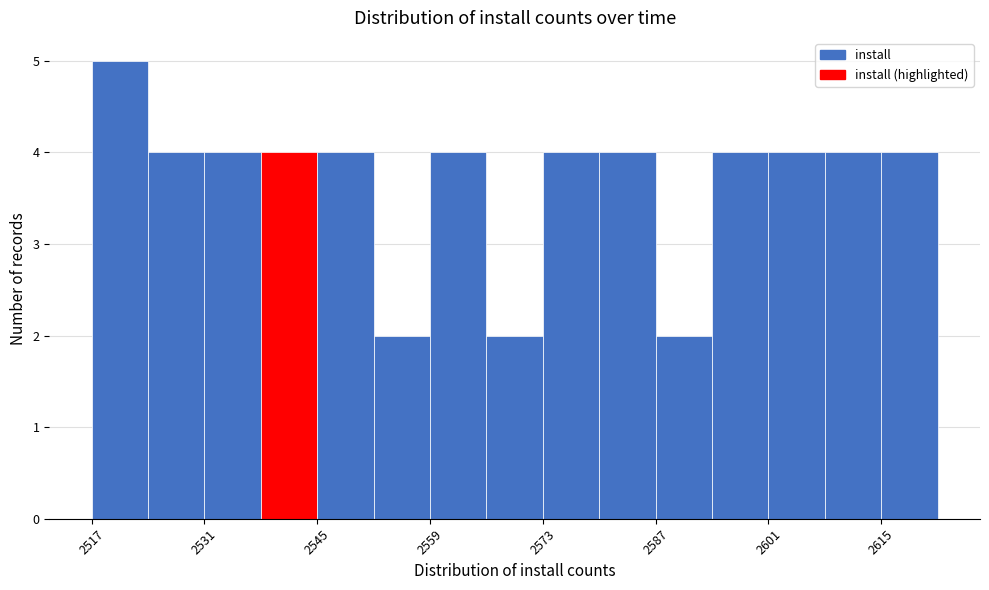

Around what value on the x-axis is the tallest bar? Give the approximate position of its centre, as read against the axis.

2520